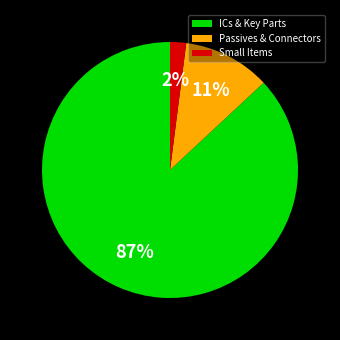

To the nearest percent, what is the average slice percentage?

33%